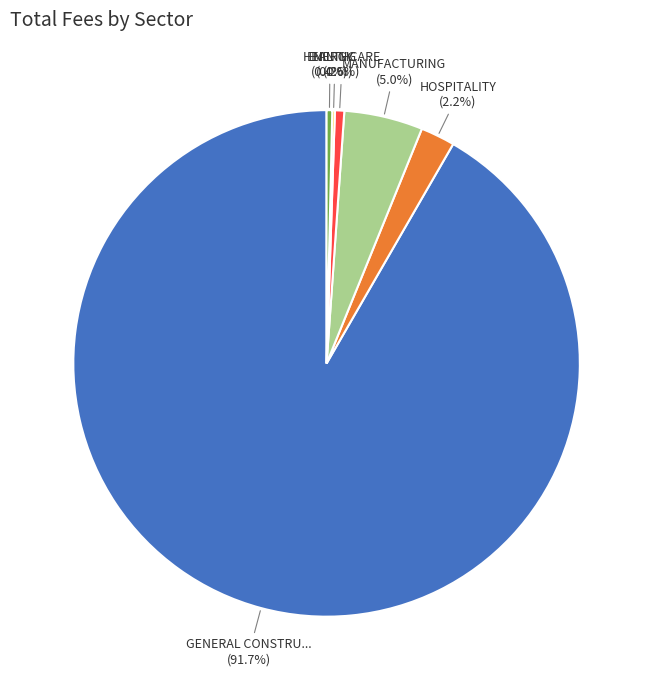

Does any single category account for the majority?

Yes